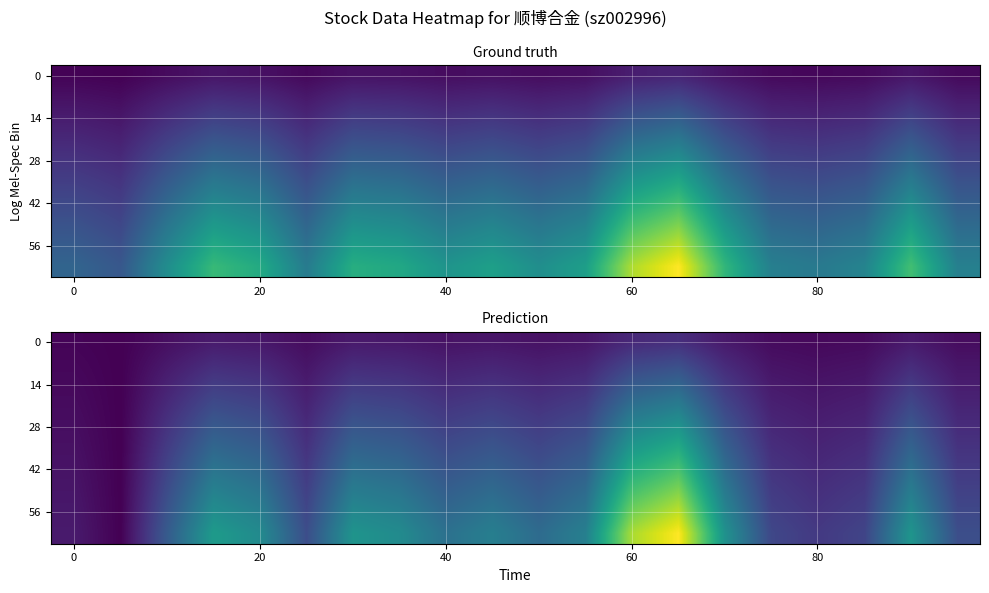

What is the total value across all series at 17?

12.5